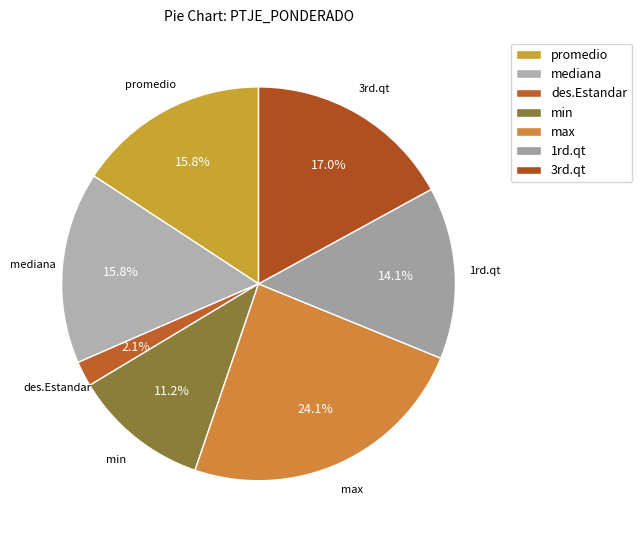

Does promedio represent more than half of the total?

No